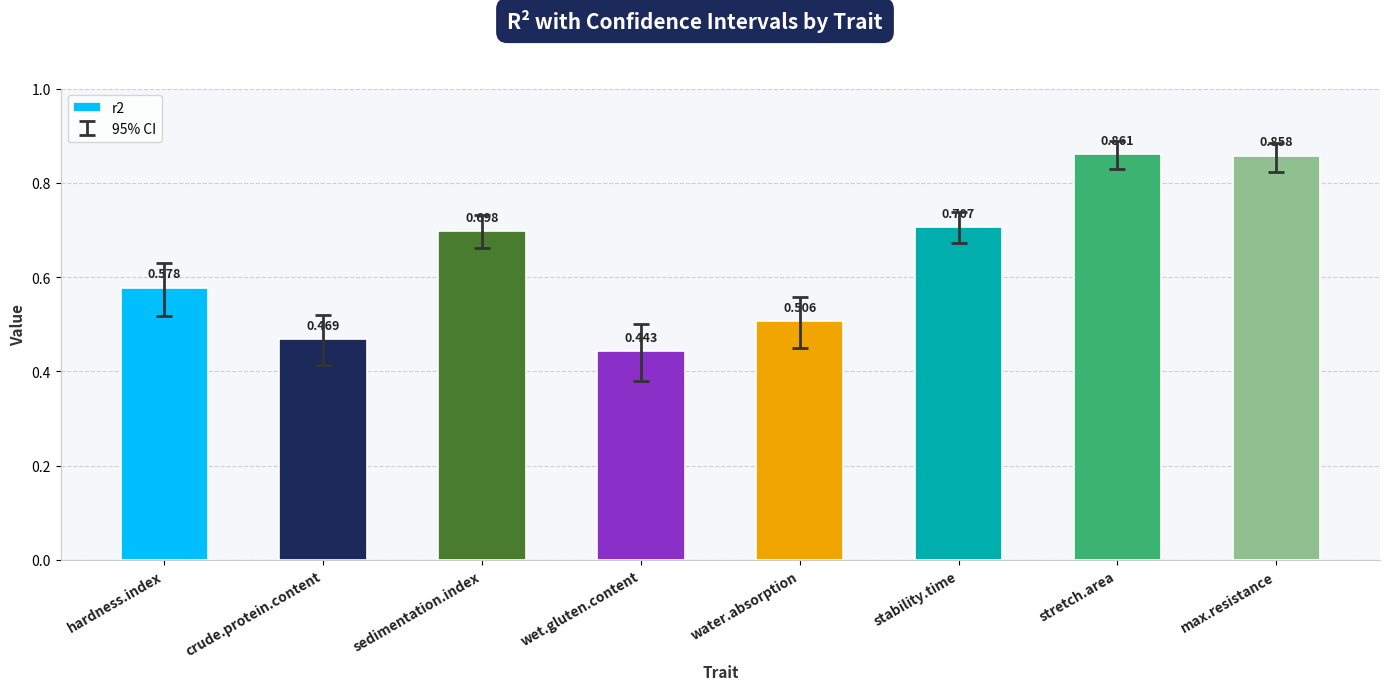

List the labels in order of value, largest first.

stretch.area, max.resistance, stability.time, sedimentation.index, hardness.index, water.absorption, crude.protein.content, wet.gluten.content